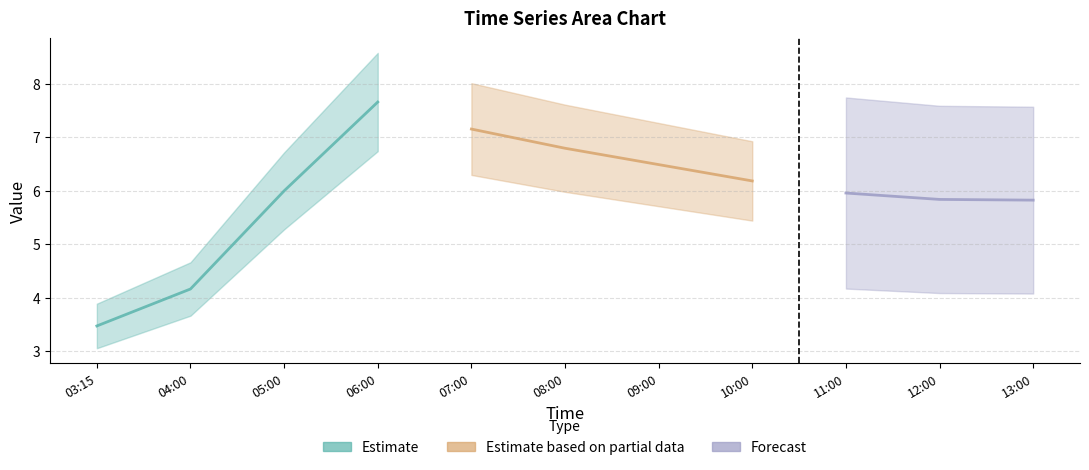

Between 2019-03-13 10:00:00 and 2019-03-13 05:00:00, which is larger?

2019-03-13 10:00:00